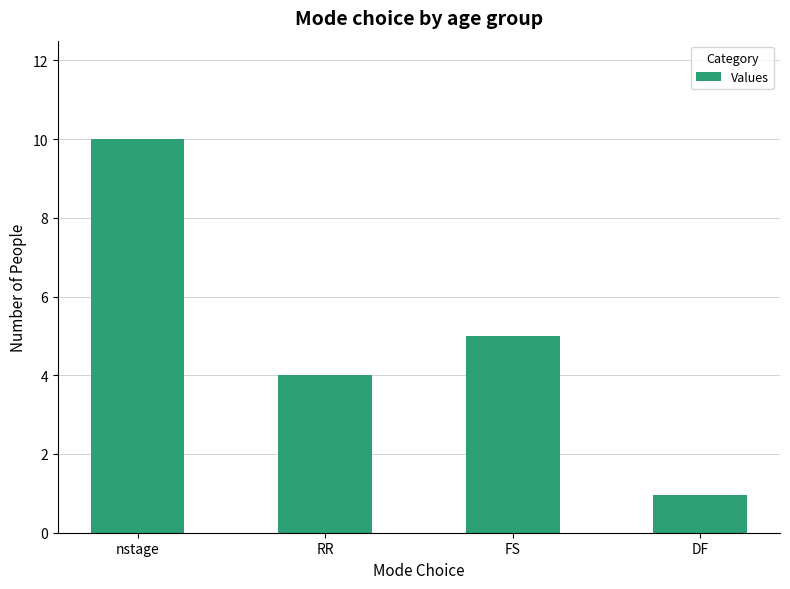

Where does the data first go above 5?

nstage